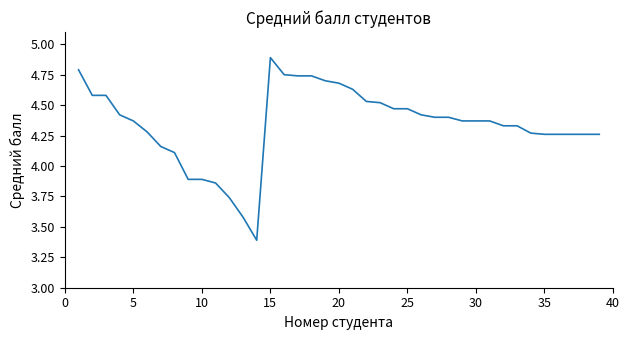

What is the minimum value shown in the chart?

3.4